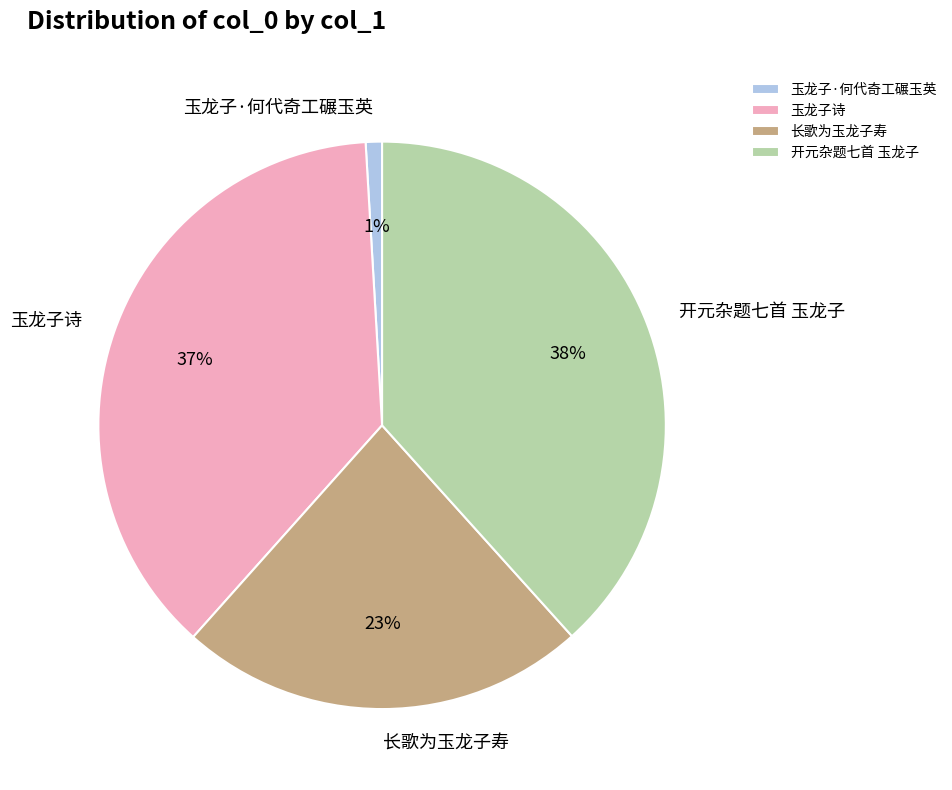

What is the smallest slice in the pie chart?

玉龙子·何代奇工碾玉英